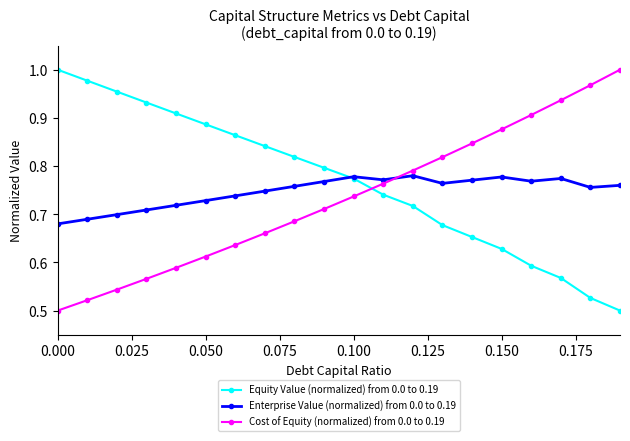

At how many categories does at least one series exceed 0?

20